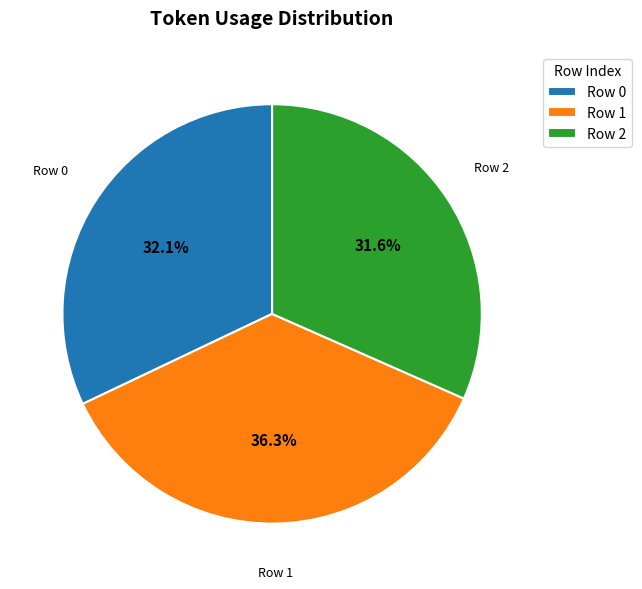

Is there any slice that represents more than half of the pie?

No